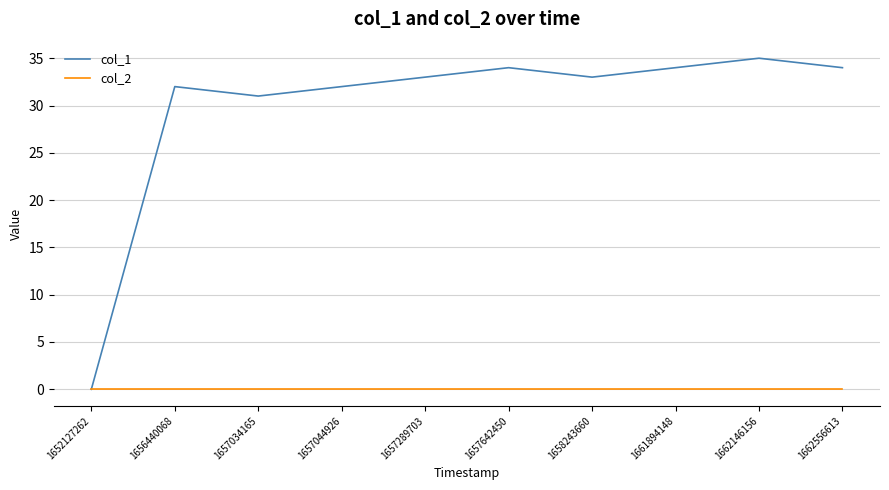

The col_1 series shows 8 at 1657034165. True or false?

False